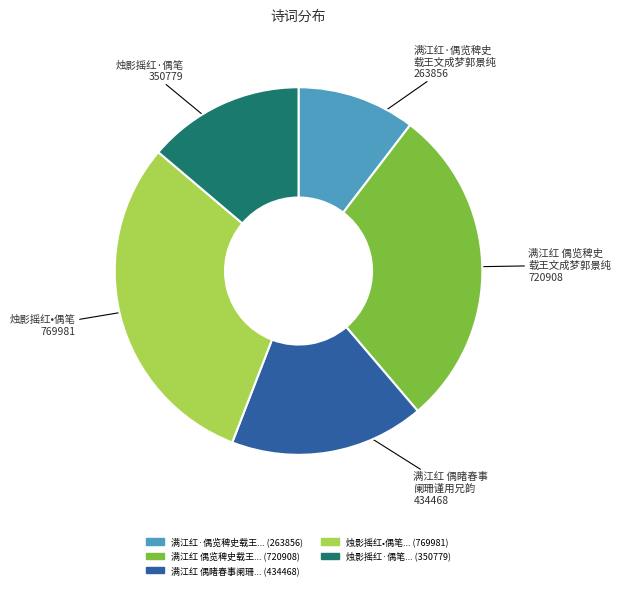

How many segments does this pie chart have?

5